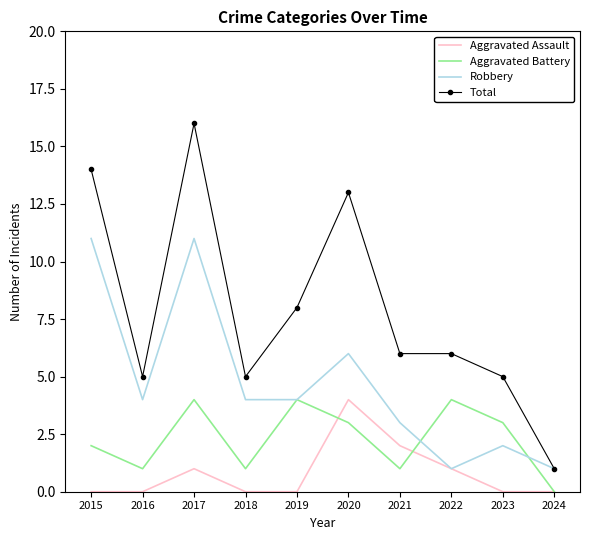

Where is the first local maximum for Aggravated Assault?

2017